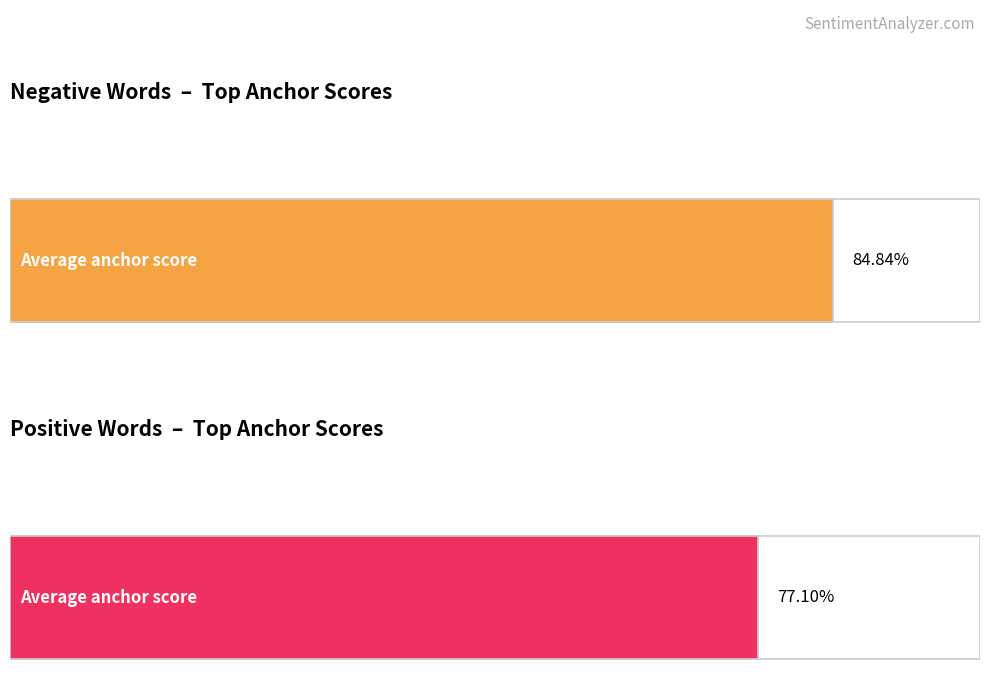

Rank the series by their average value, from lowest to highest.

positive_anchor, negative_anchor